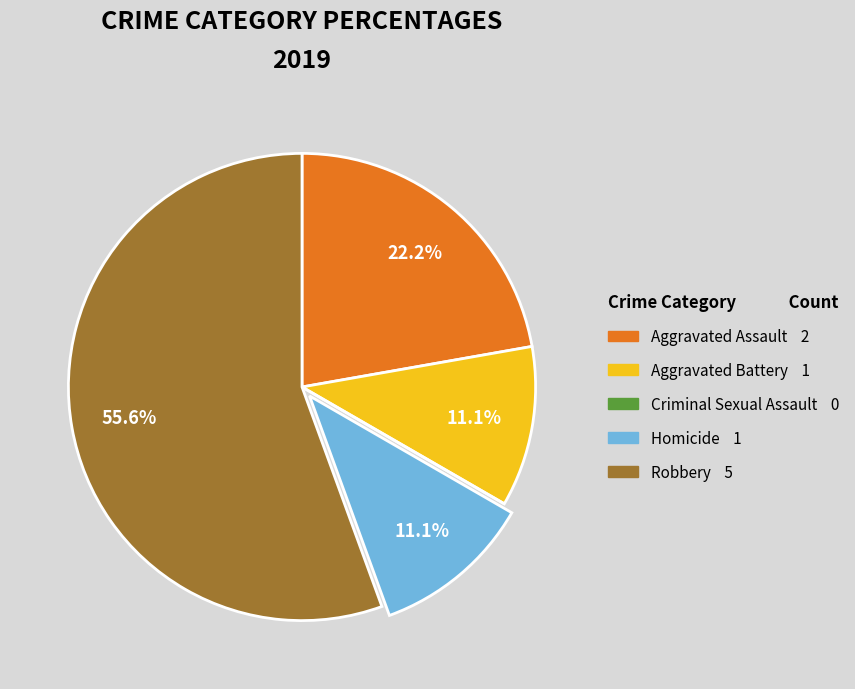

What is the largest slice in the pie chart?

Robbery